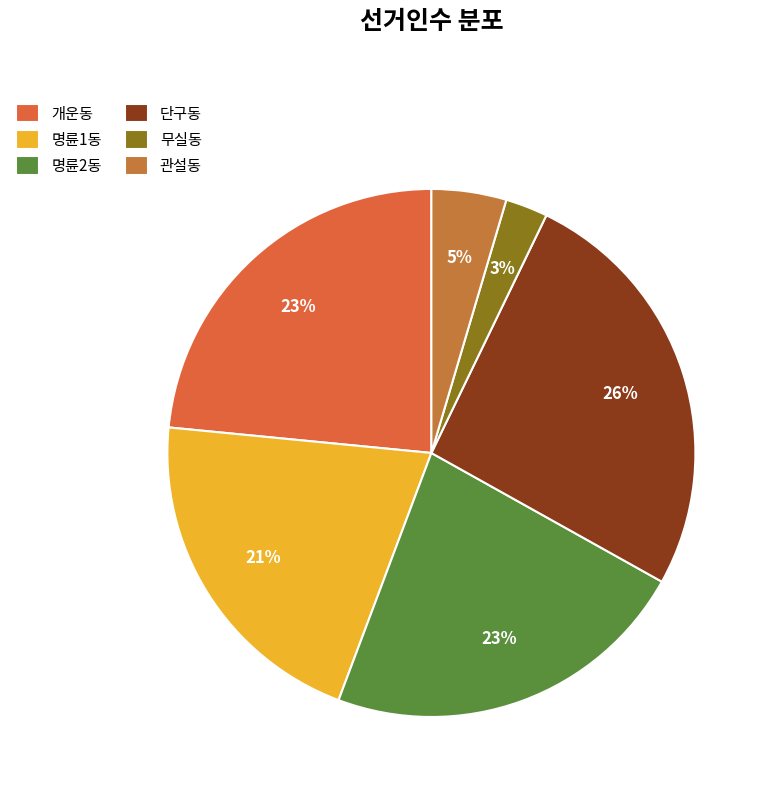

Count the number of slices in the pie.

6